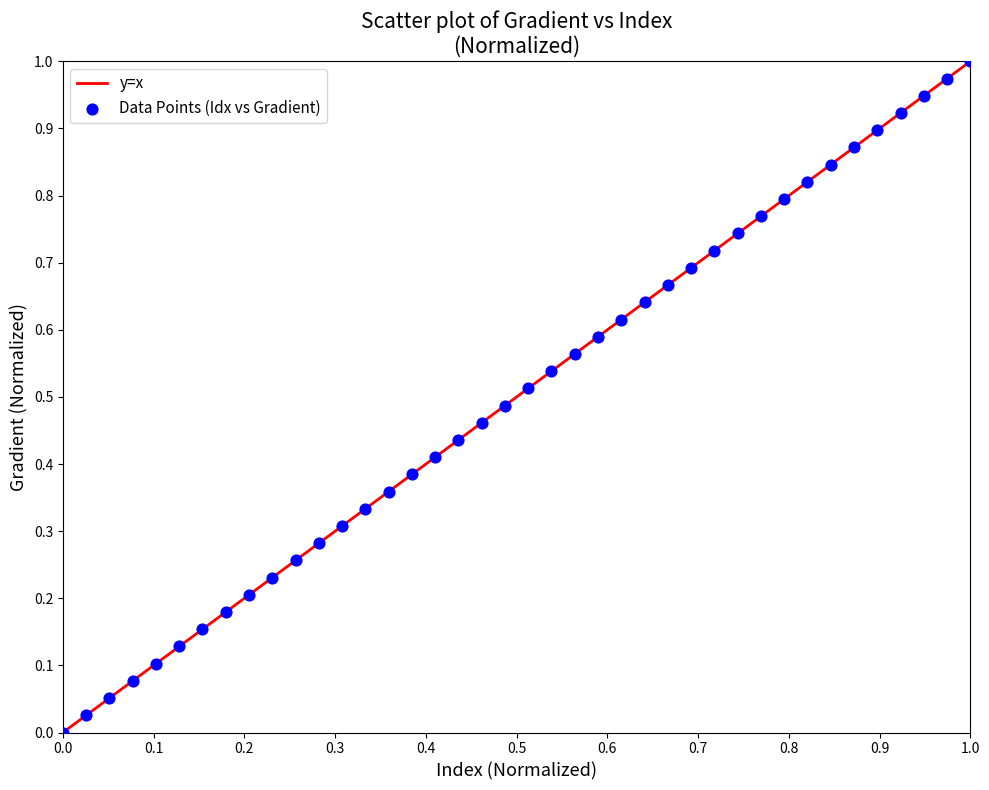

Count the number of points in this scatter plot.

40